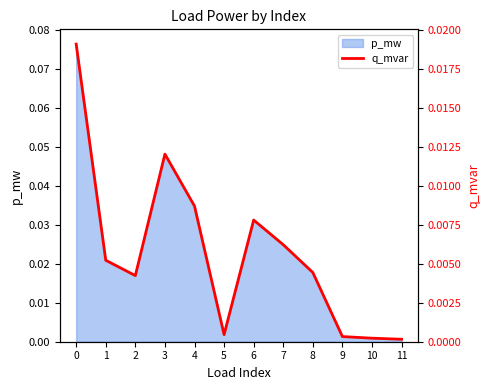

Which has a higher value, 2 or 4?

4